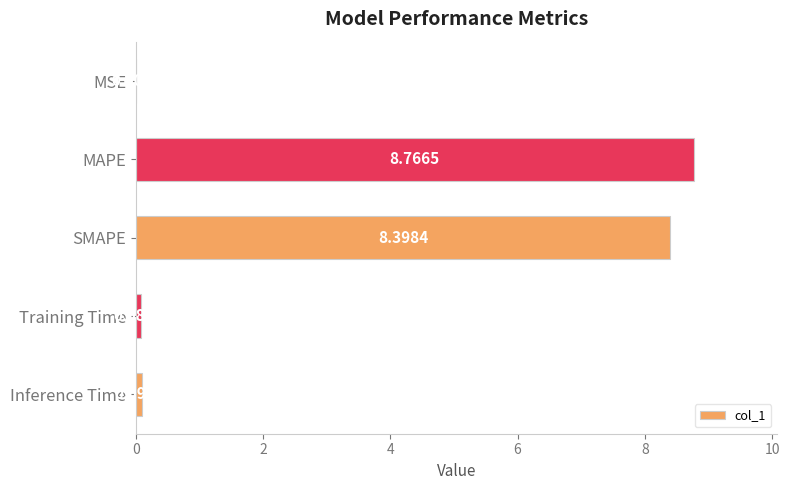

Does the chart contain stacked bars?

No